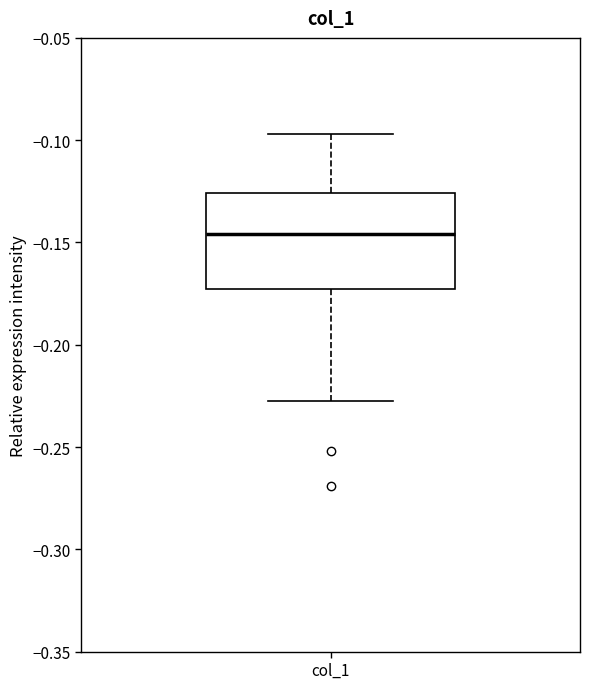

Read this box plot against the y-axis: the position of the median line, the range covered by the box, and the ends of both whiskers. The values are not printed on the chart, so give them approximately, as read against the axis.

median -0.145, box -0.175 to -0.125, whiskers -0.230 to -0.095